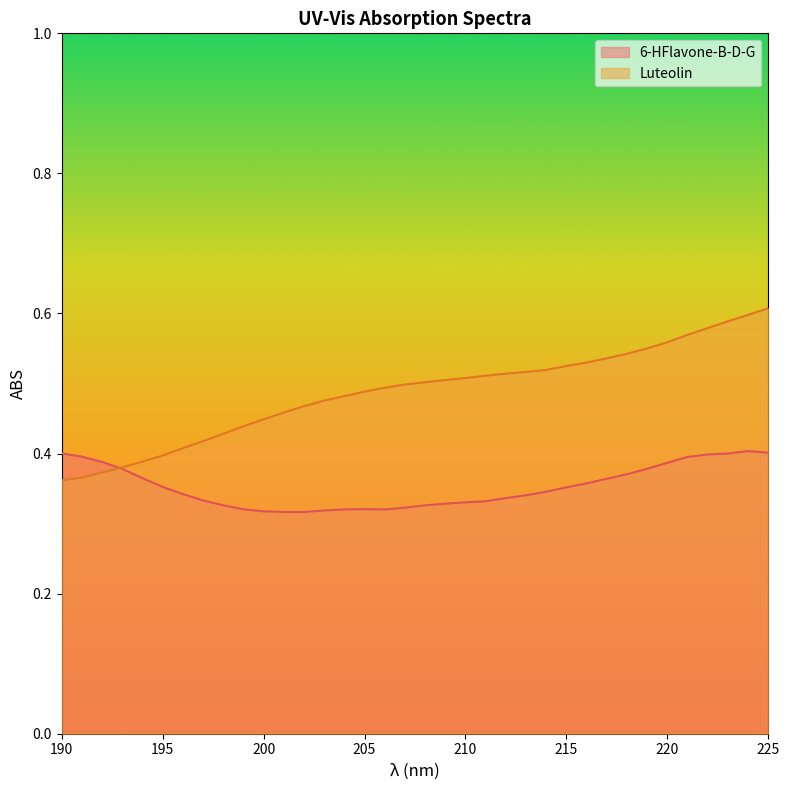

What is the value of the 6-HFlavone-B-D-G point at the 7th from the left?

0.3